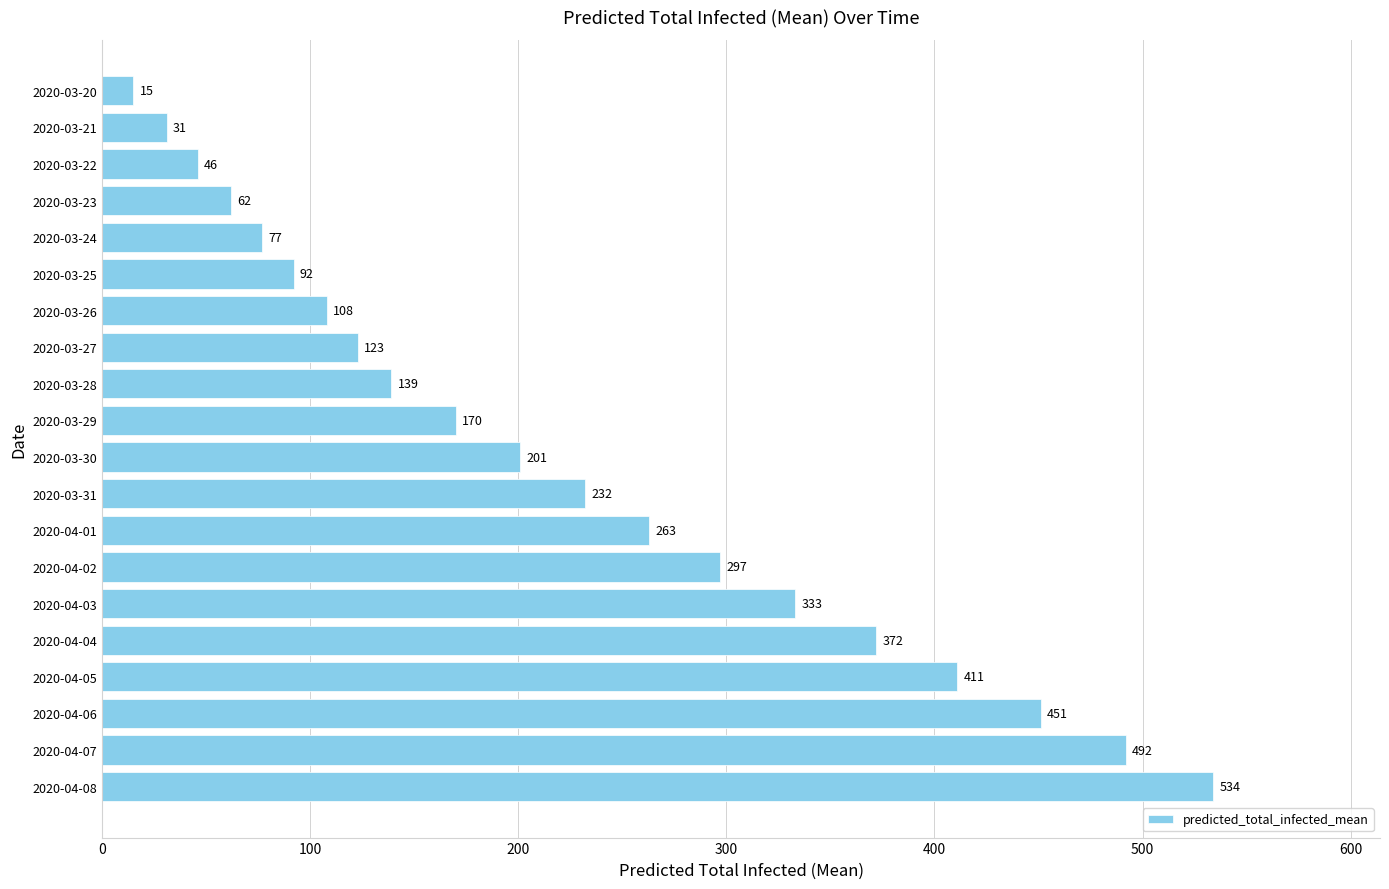

Reading bottom to top, what are all the values shown in this chart?

534	492	451	411	372	333	297	263	232	201	170	139	123	108	92	77	62	46	31	15